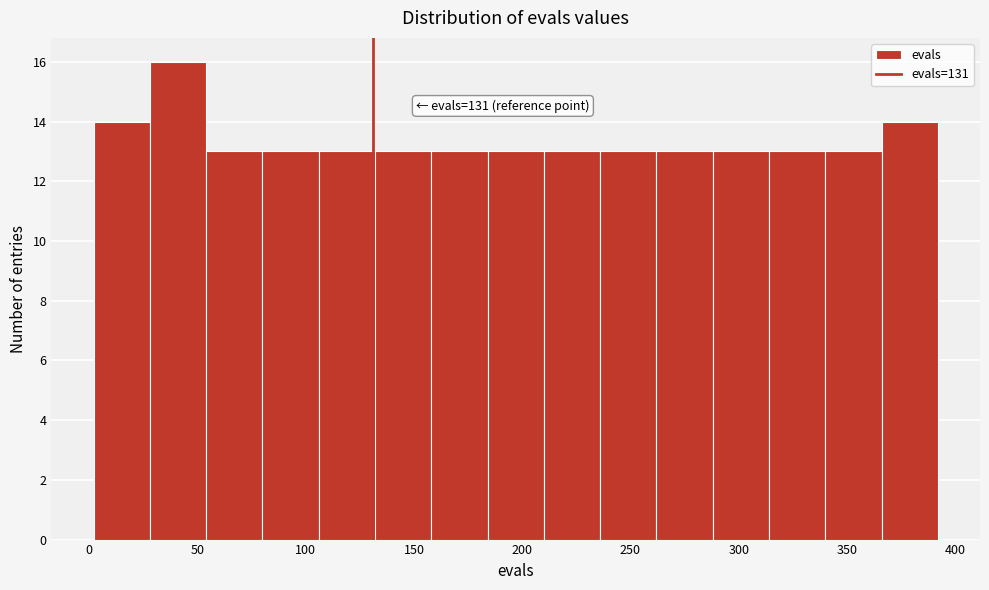

Over which range of the x-axis is the bar tallest?

28 to 54